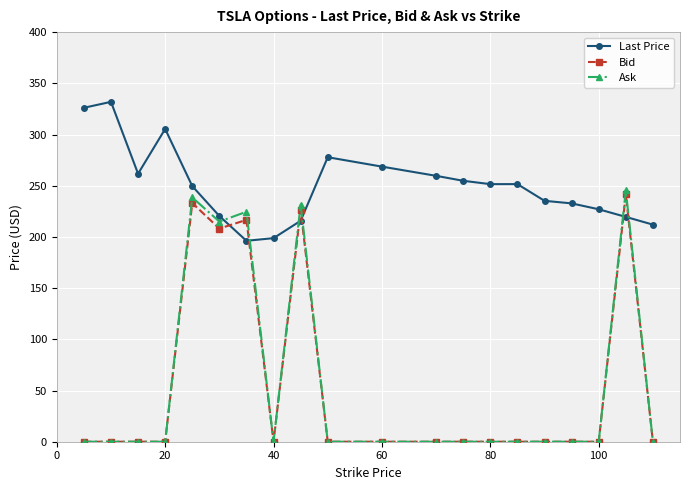

Which series has the largest total across all categories?

Last Price